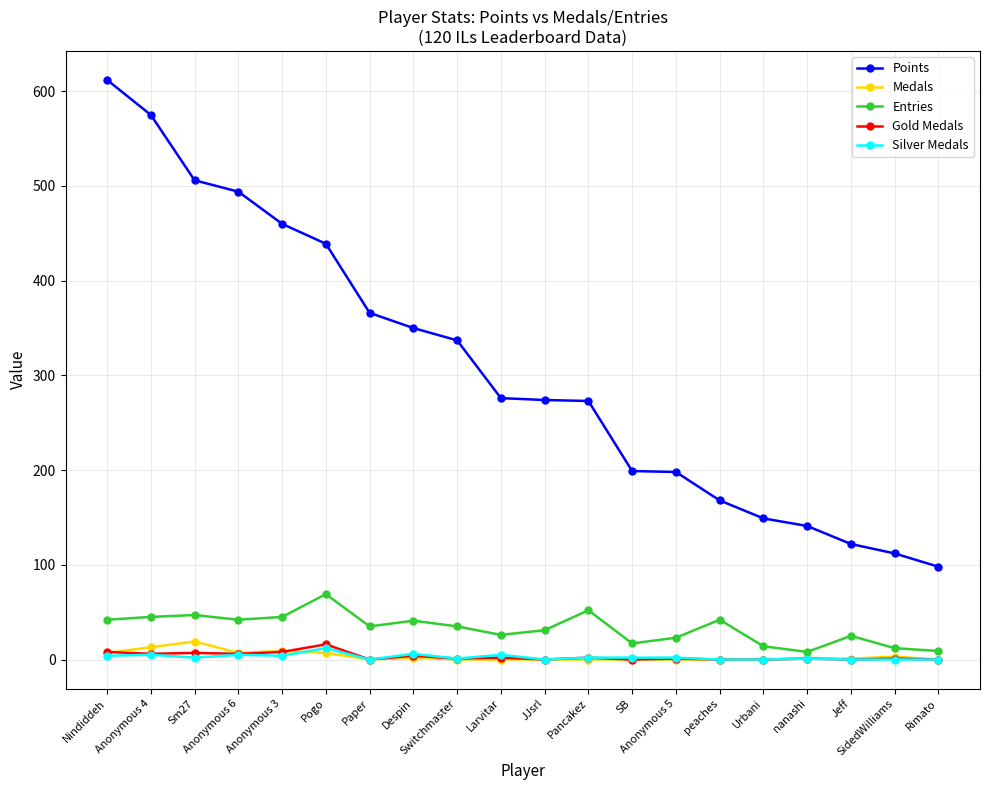

Which series has the largest range (max minus min)?

Points